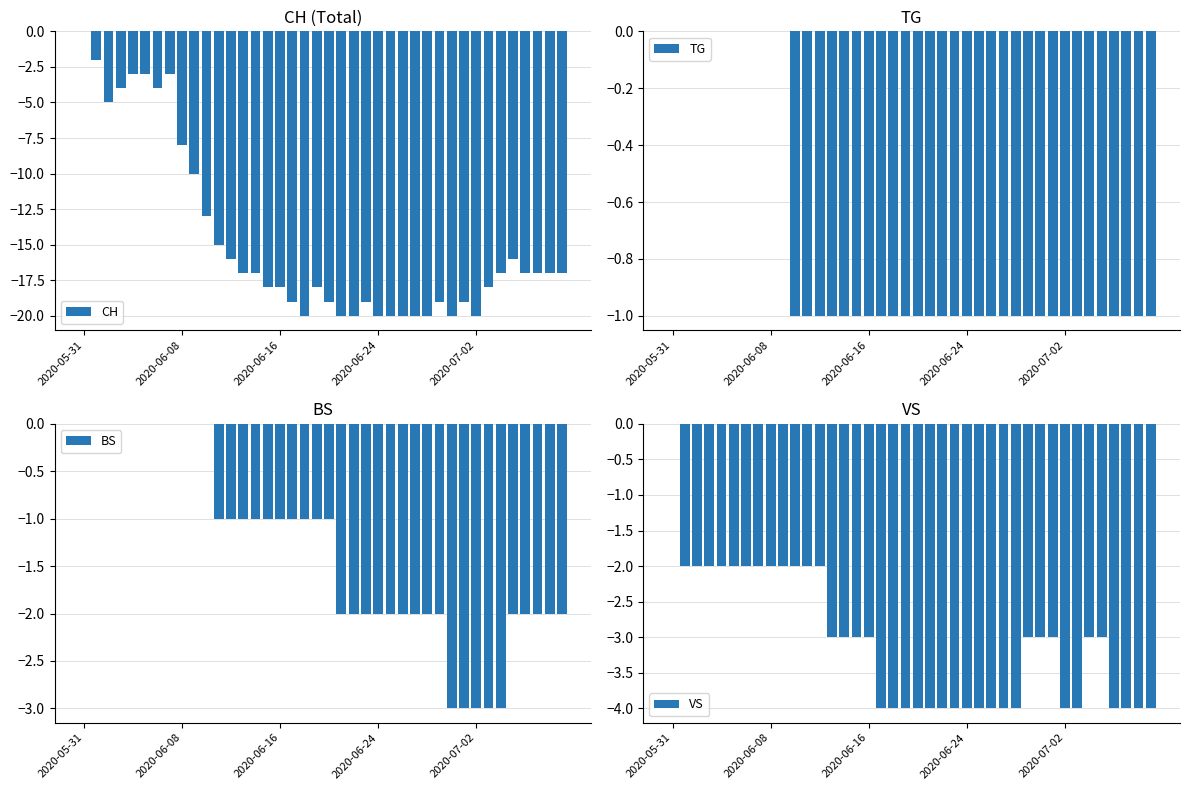

True or false: BS has a value of -1 at 36.

False